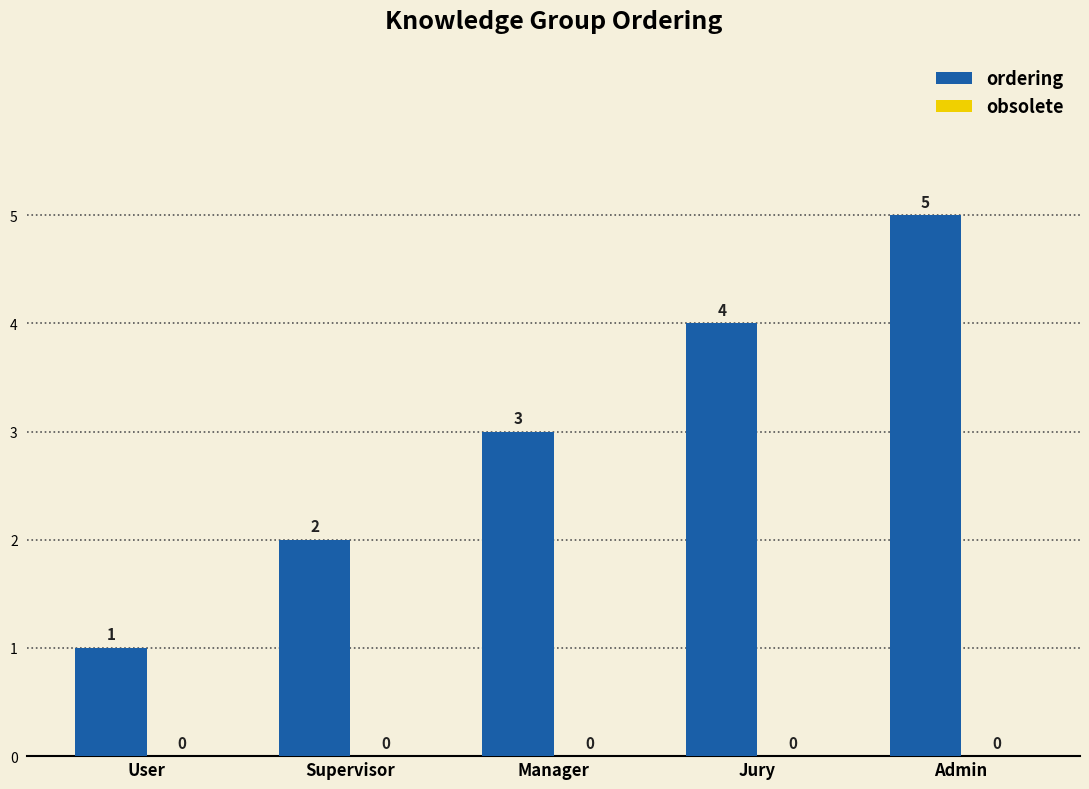

Where is the data nearest to the value 3?

Manager